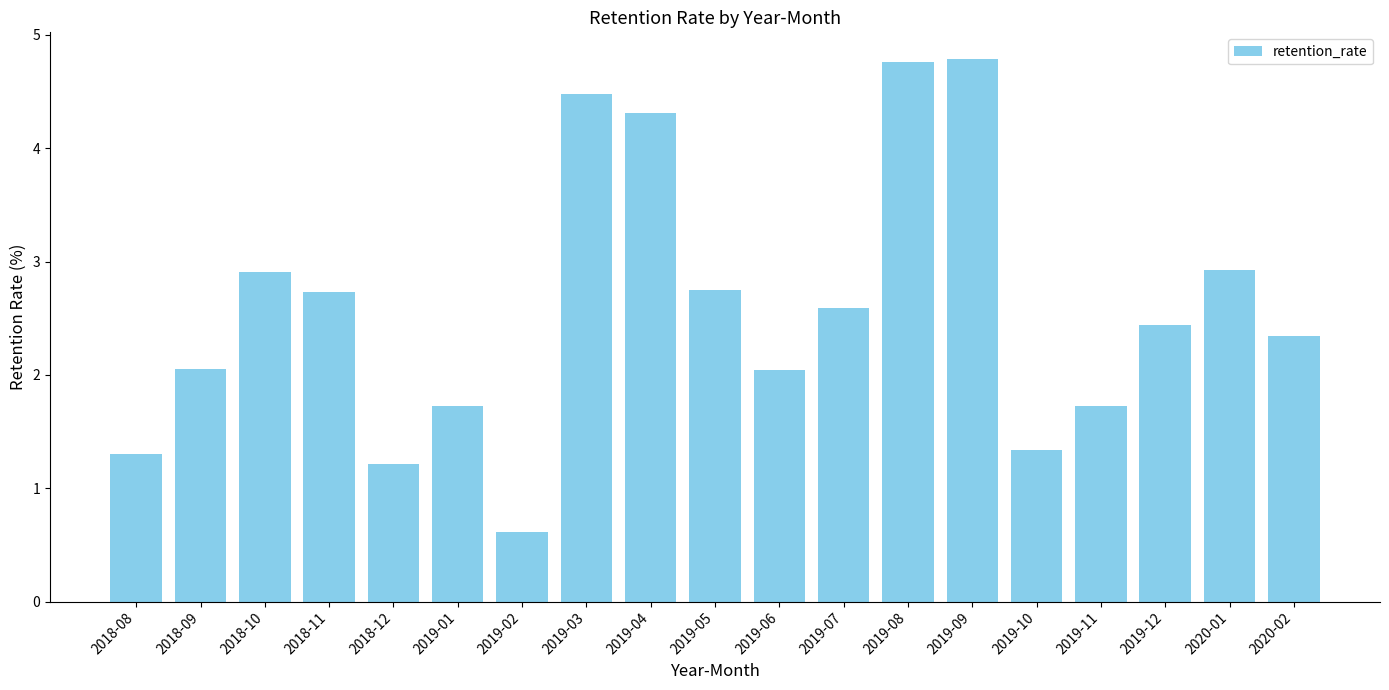

What is the smallest value displayed?

0.6